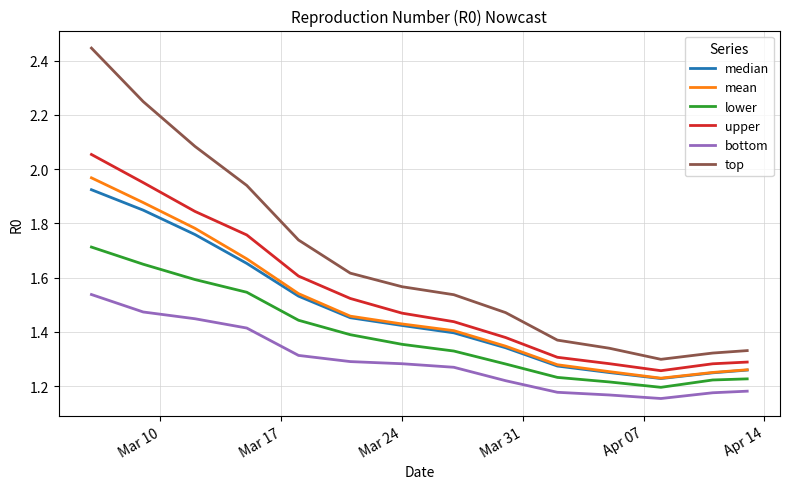

True or false: top and lower cross at least once.

False